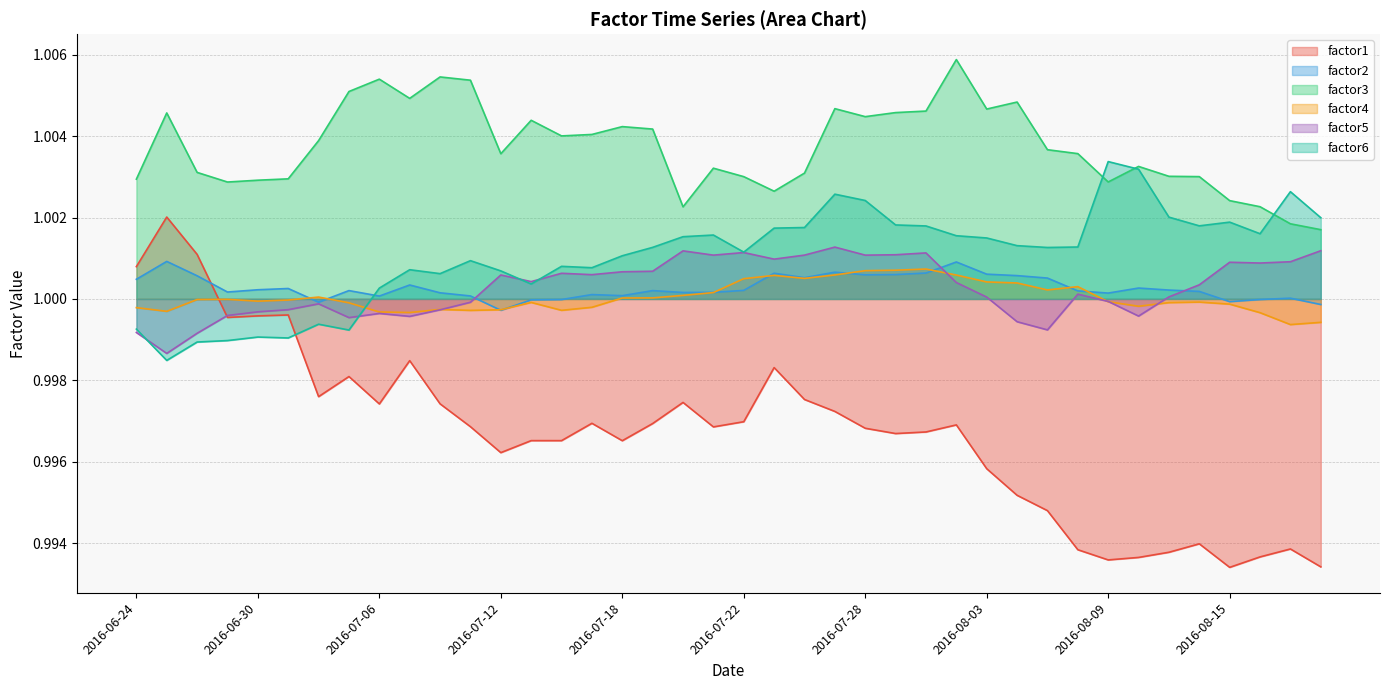

Is it true that factor1 equals 1.0 at 2016-08-09?

True